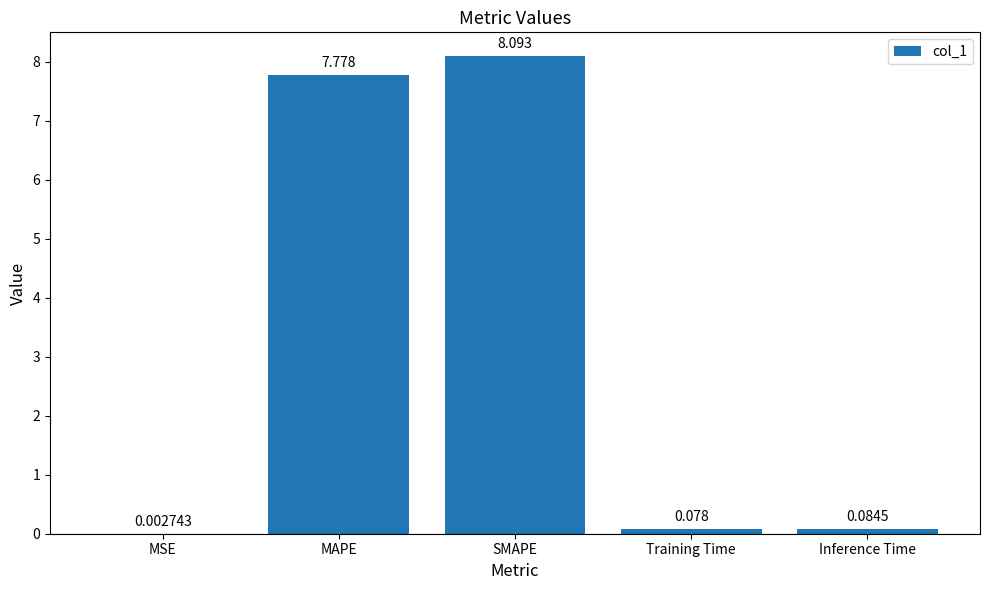

Which category has the highest value across all series?

SMAPE